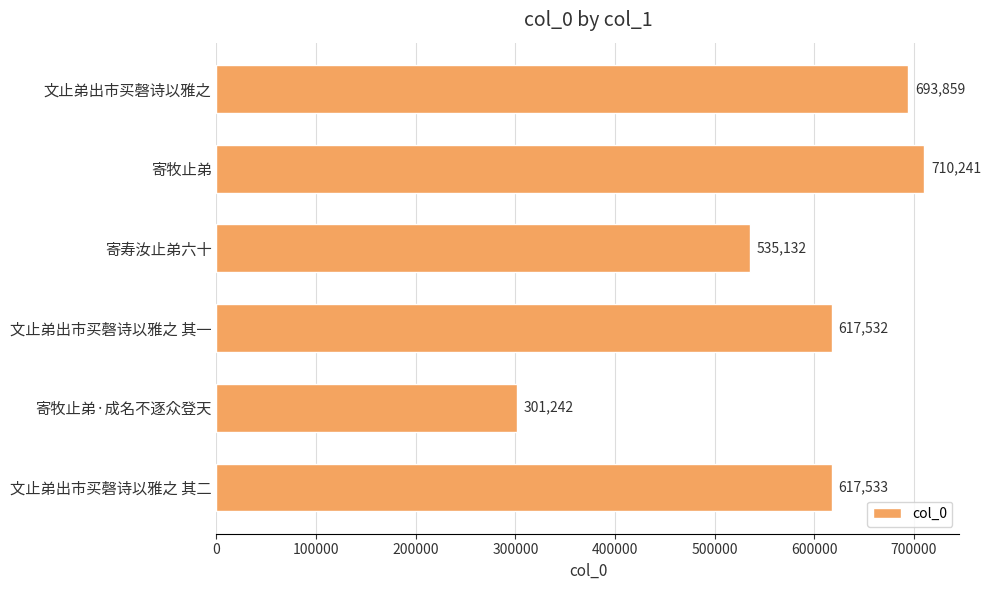

Does the chart contain stacked bars?

No